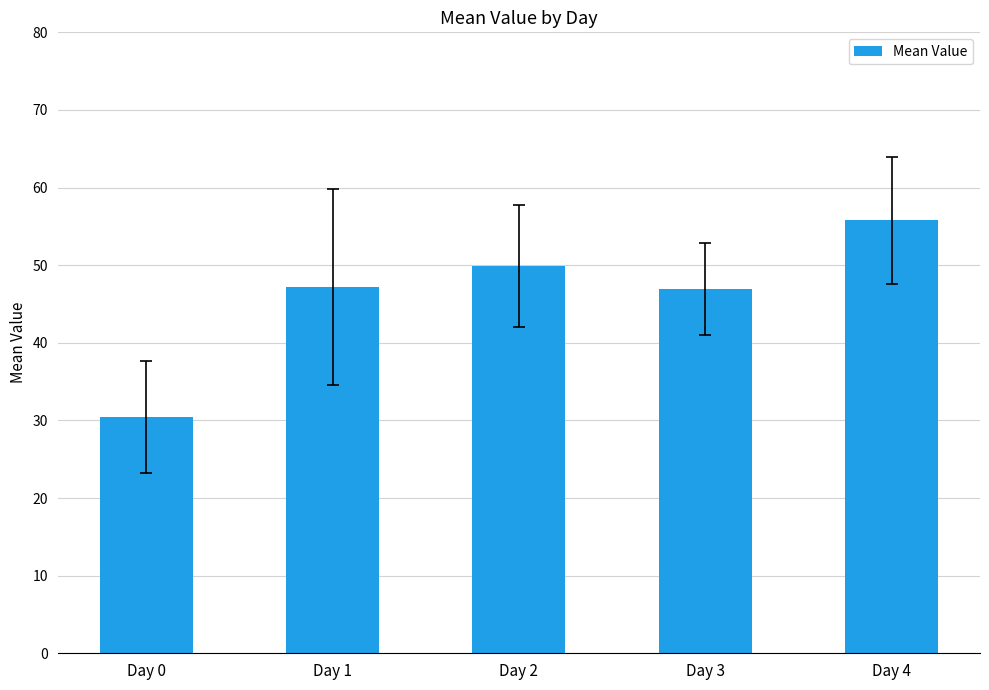

True or false: the data shows 81.9 at Day 4.

False